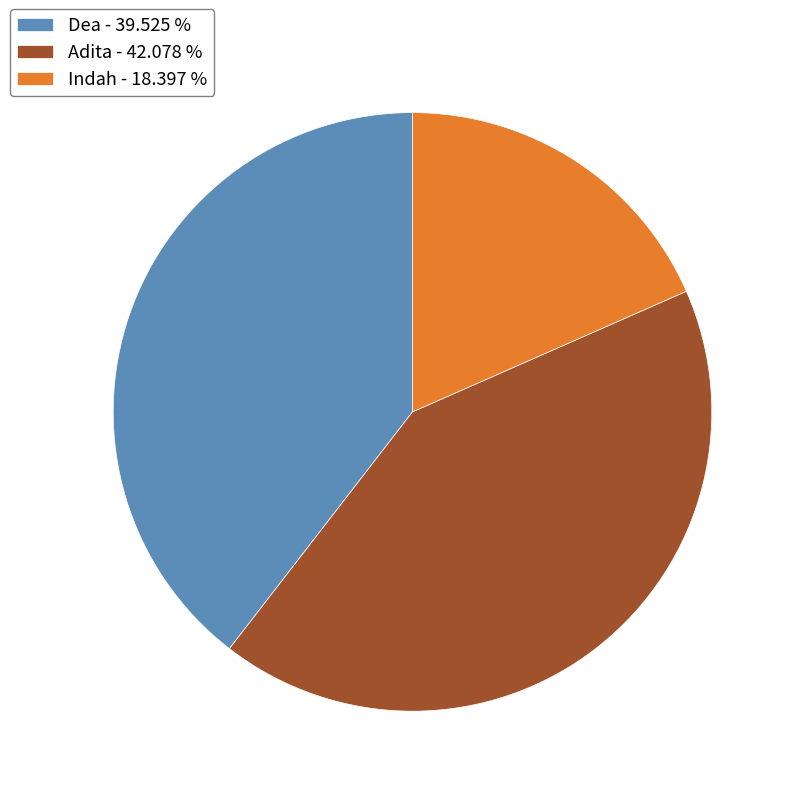

Do Adita - 42.078 % and Dea - 39.525 % together represent more than half of the pie?

Yes